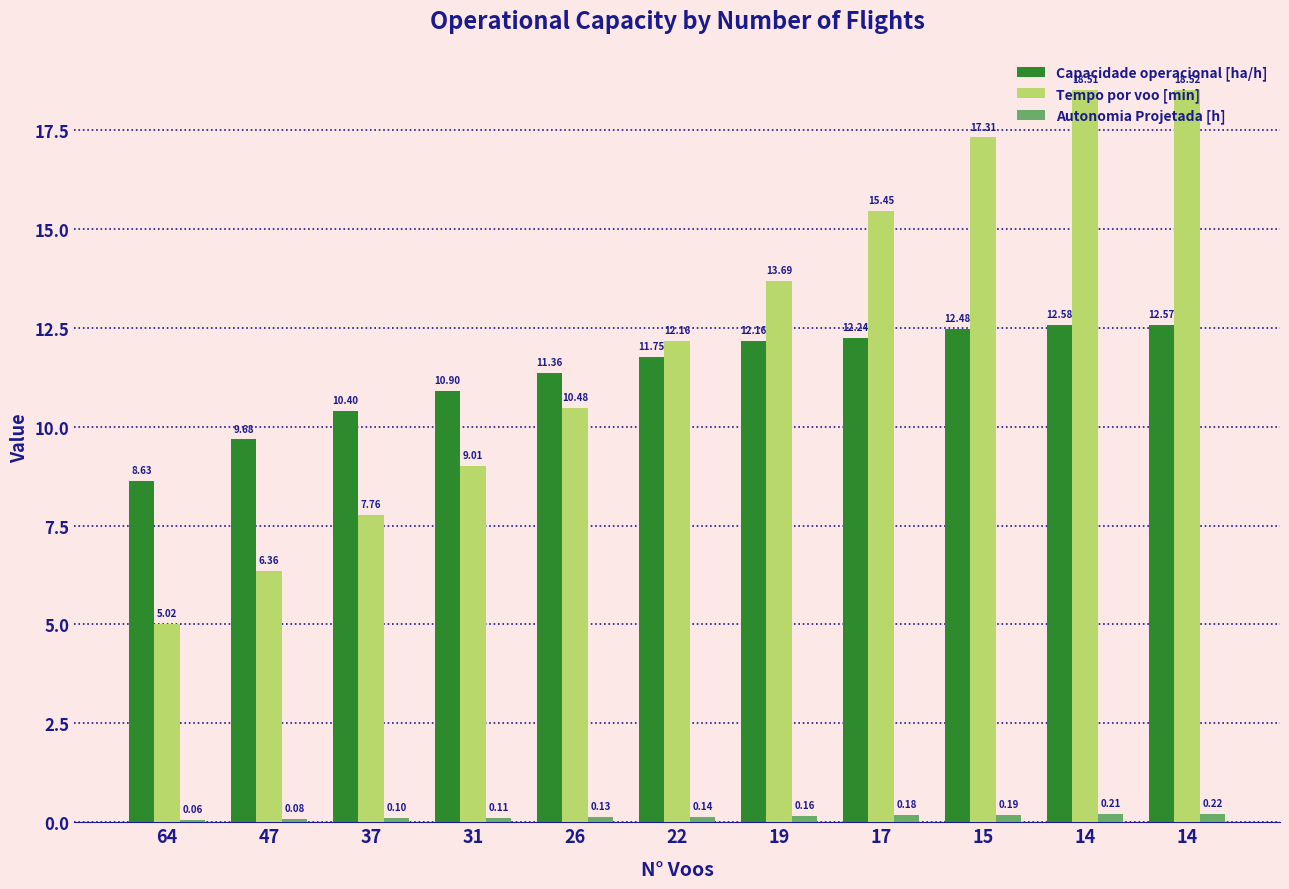

Which has a higher value, 37 or 26?

26